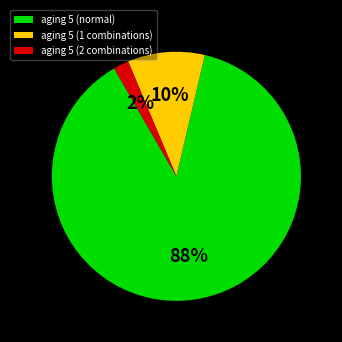

How many slices are in this pie chart?

3